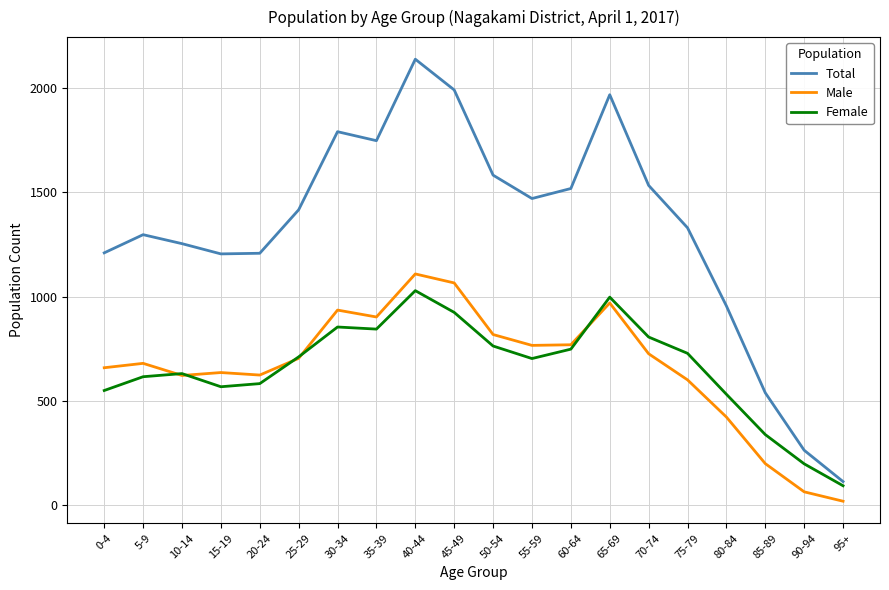

What is the total value across all series at 15-19?

2408